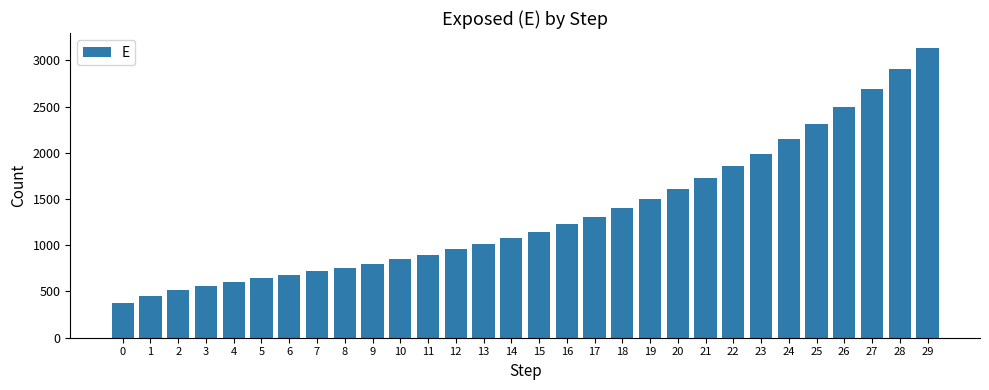

How many values are below 1148?

15